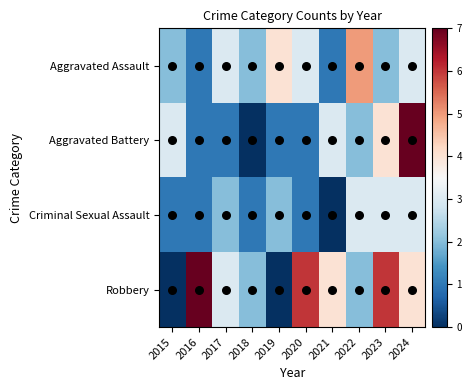

Which category has the lowest value across all series?

2018